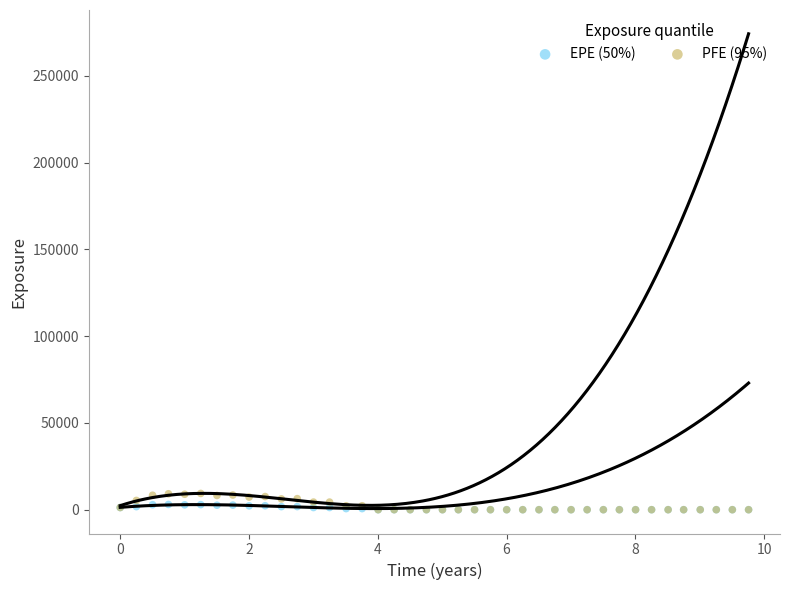

What are all the series names shown in the legend?

EPE (50%), PFE (95%)